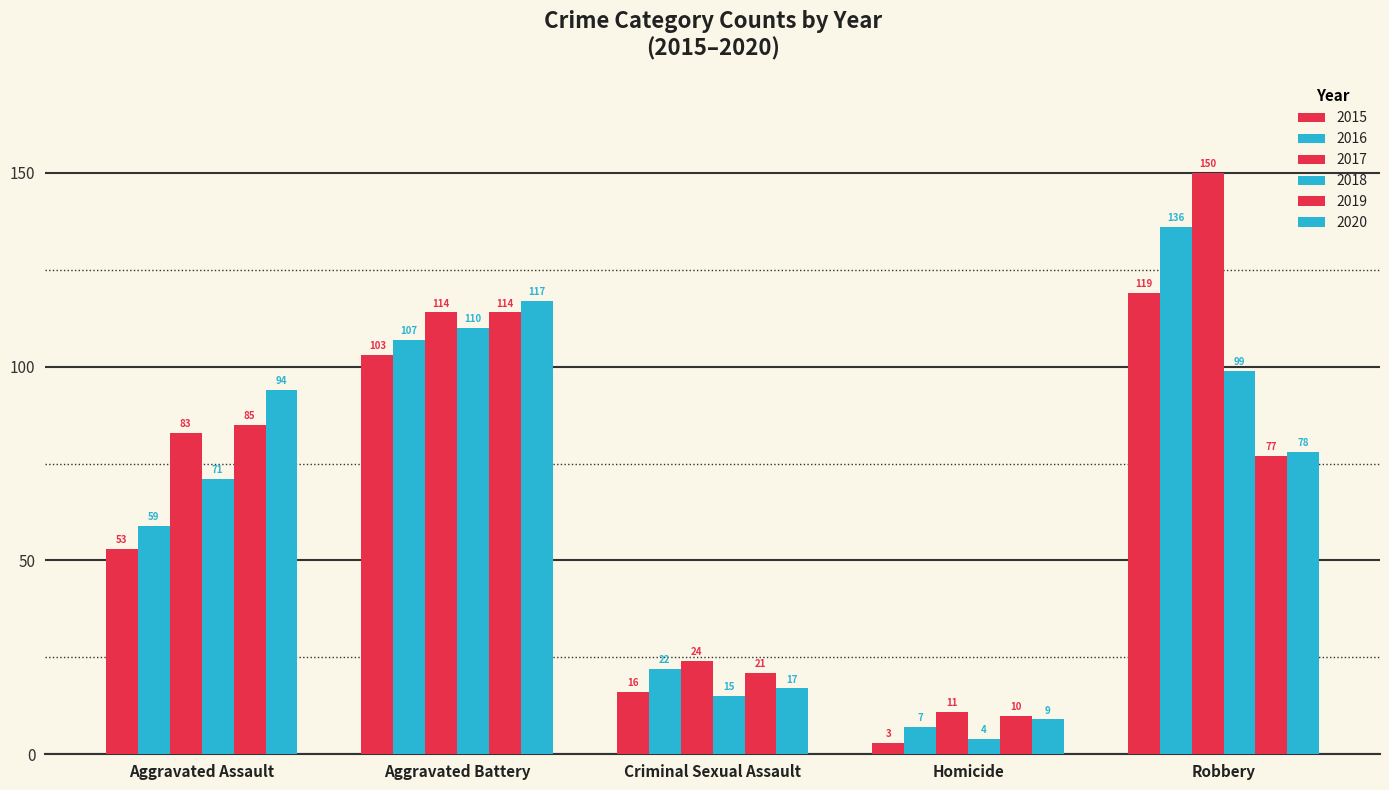

How many series are shown in this chart?

6